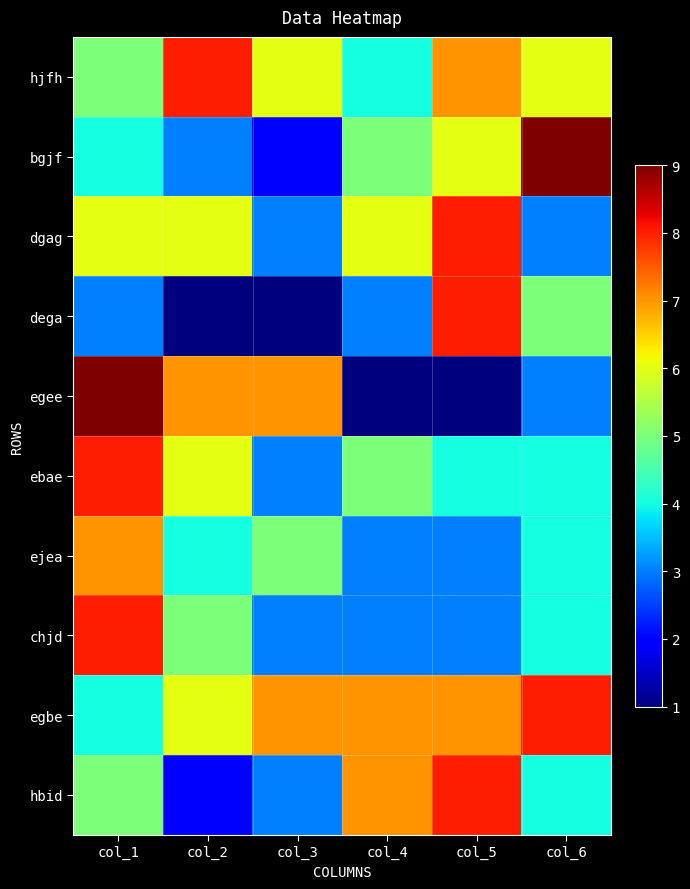

Reading right to left, extract all data points from this chart.

hjfh: col_6=6	col_5=7	col_4=4	col_3=6	col_2=8	col_1=5
bgjf: col_6=9	col_5=6	col_4=5	col_3=2	col_2=3	col_1=4
dgag: col_6=3	col_5=8	col_4=6	col_3=3	col_2=6	col_1=6
dega: col_6=5	col_5=8	col_4=3	col_3=1	col_2=1	col_1=3
egee: col_6=3	col_5=1	col_4=1	col_3=7	col_2=7	col_1=9
ebae: col_6=4	col_5=4	col_4=5	col_3=3	col_2=6	col_1=8
ejea: col_6=4	col_5=3	col_4=3	col_3=5	col_2=4	col_1=7
chjd: col_6=4	col_5=3	col_4=3	col_3=3	col_2=5	col_1=8
egbe: col_6=8	col_5=7	col_4=7	col_3=7	col_2=6	col_1=4
hbid: col_6=4	col_5=8	col_4=7	col_3=3	col_2=2	col_1=5